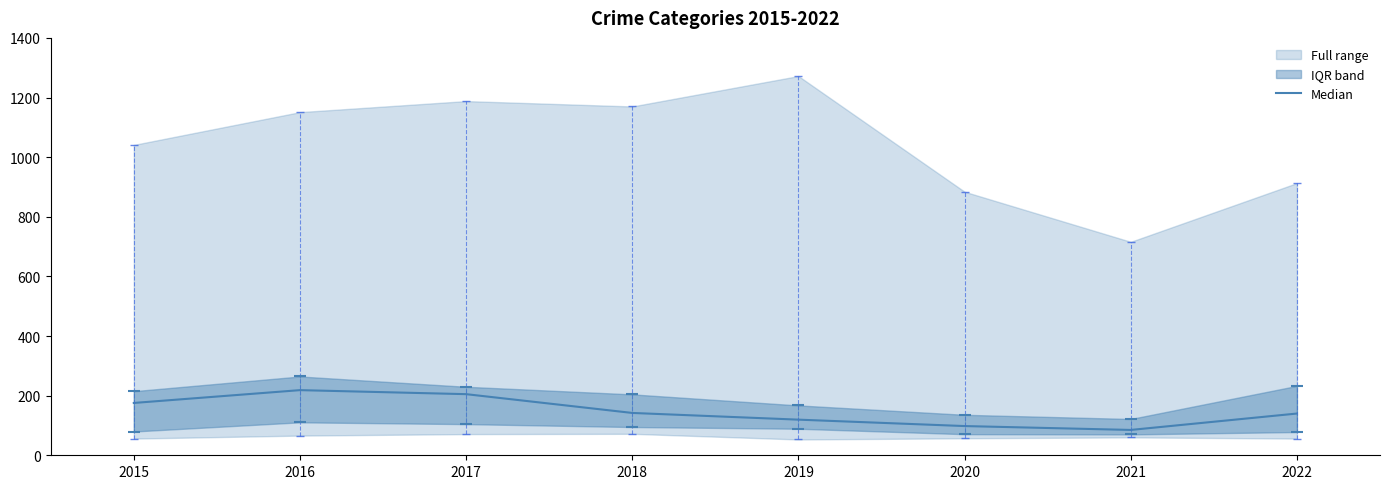

Which category has the lowest value across all series?

2021